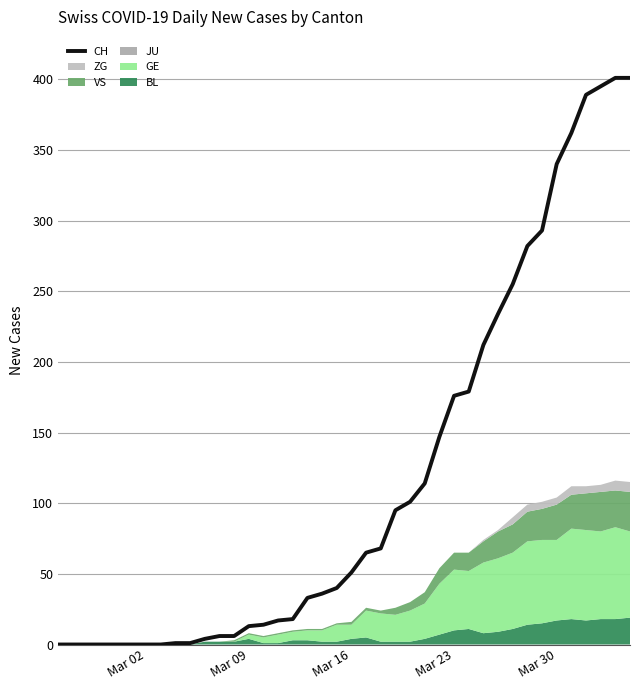

Is it true that CH equals 340 at Mar 30?

True